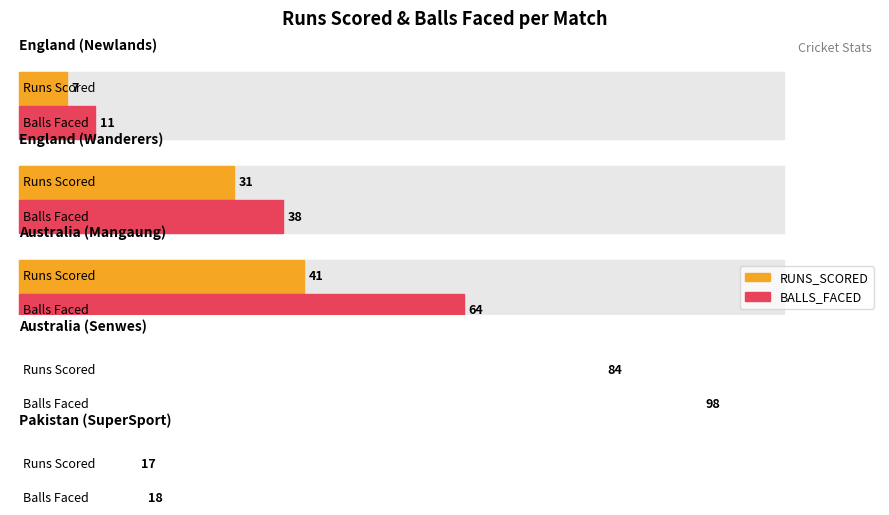

Which series has the largest total across all categories?

BALLS_FACED